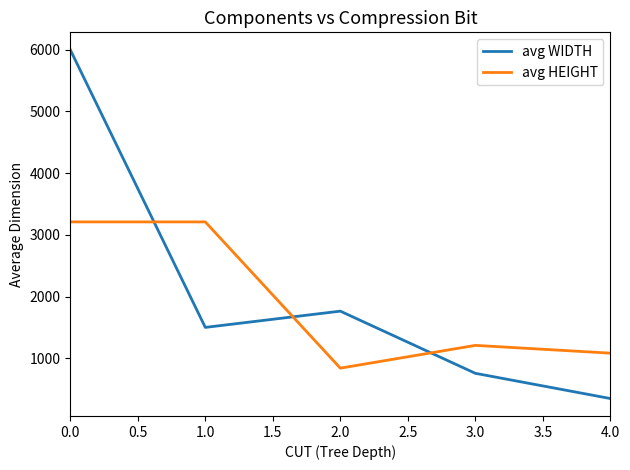

How many lines are shown in the chart?

2